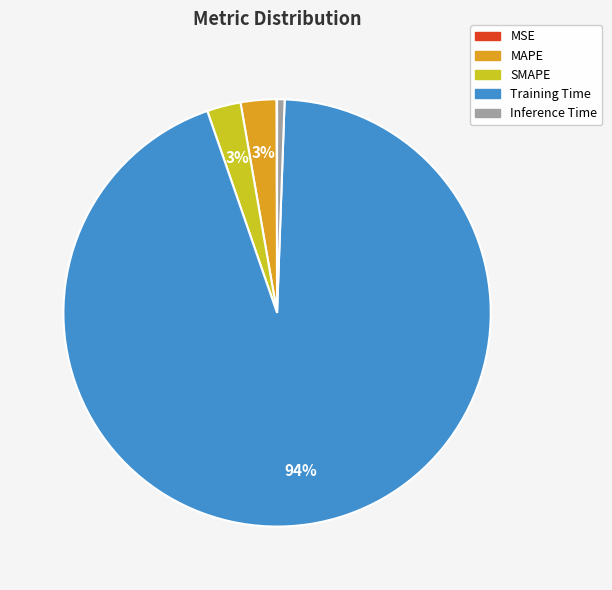

To the nearest percent, what is the average slice percentage?

20%